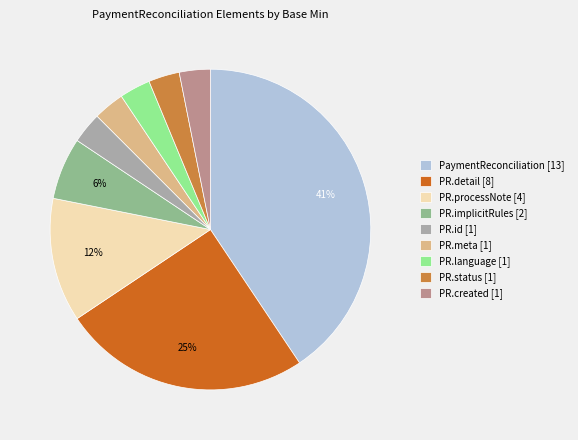

To the nearest percent, what is the combined percentage of PR.meta [1] and PR.created [1]?

6%